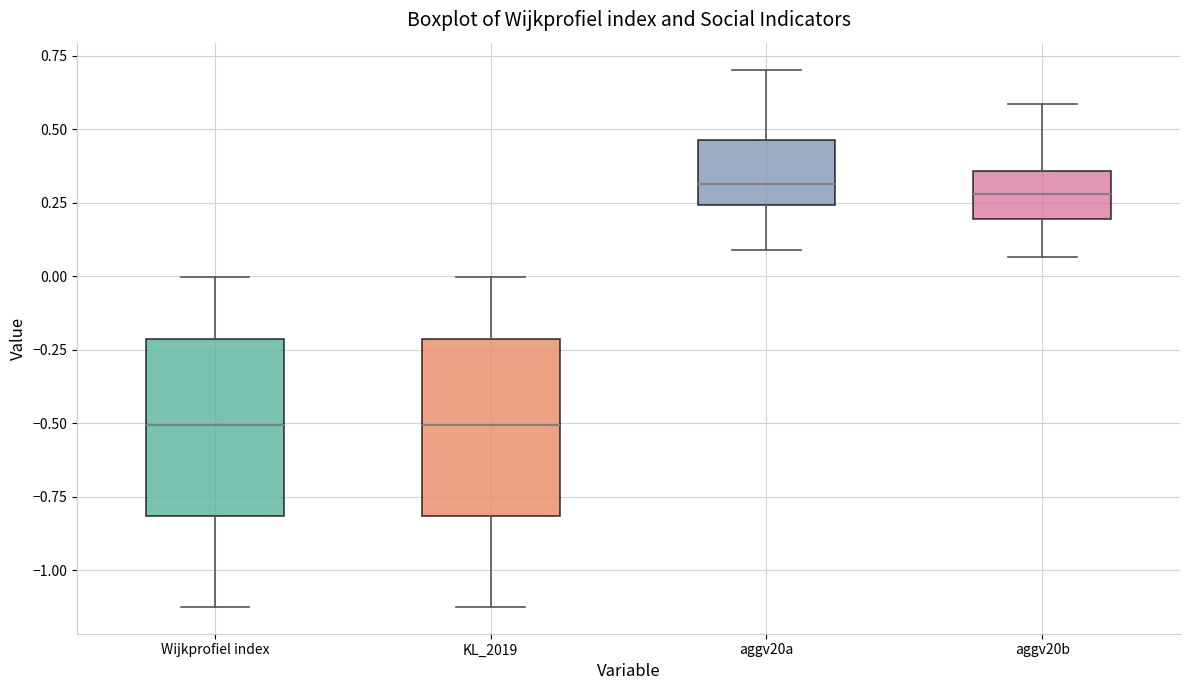

Reading left to right, transcribe this box plot: for each box, give where its median line is, the range the box spans, and where its two whiskers end, as read against the y-axis. The values are not printed on the chart, so give them approximately, as read against the axis.

Wijkprofiel index: median -0.50, box -0.80 to -0.20, whiskers -1.10 to 0.00
KL_2019: median -0.50, box -0.80 to -0.20, whiskers -1.10 to 0.00
aggv20a: median 0.30, box 0.25 to 0.45, whiskers 0.10 to 0.70
aggv20b: median 0.30, box 0.20 to 0.35, whiskers 0.05 to 0.60